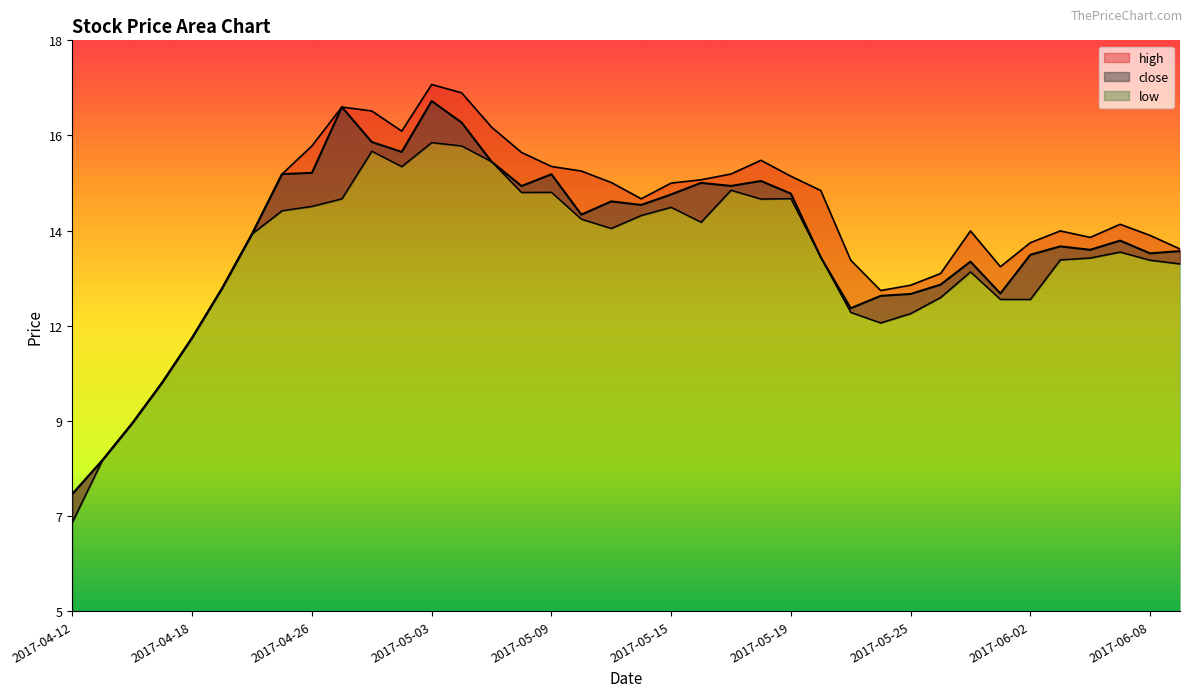

True or false: close has more than 2 interior local peaks.

True